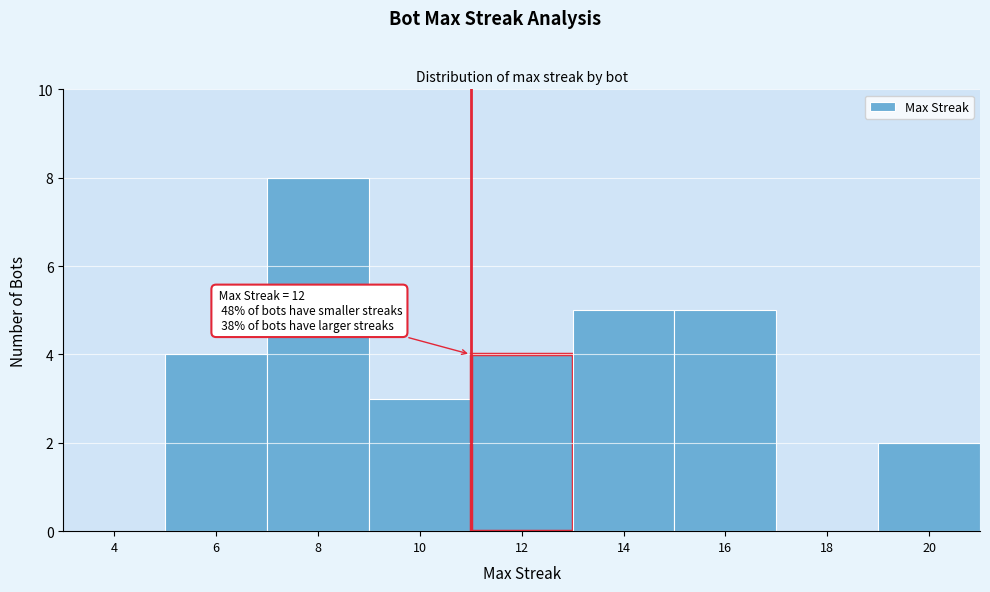

Reading left to right, extract all data points from this chart.

4=0	6=4	8=8	10=3	12=4	14=5	16=5	18=0	20=2